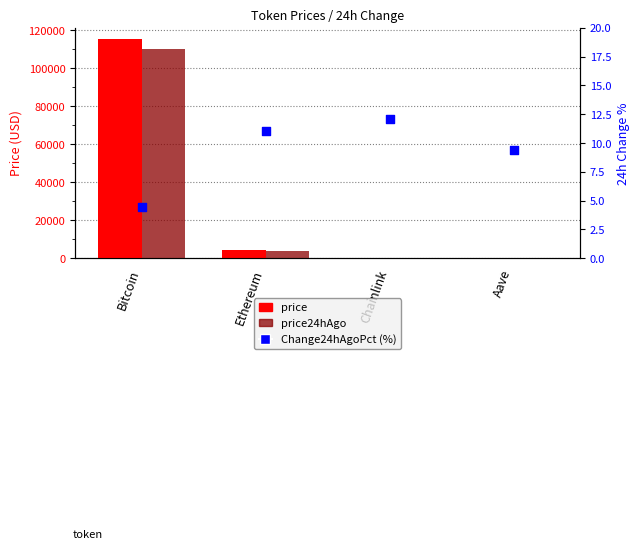

At which category is the sum across all series the highest?

Bitcoin